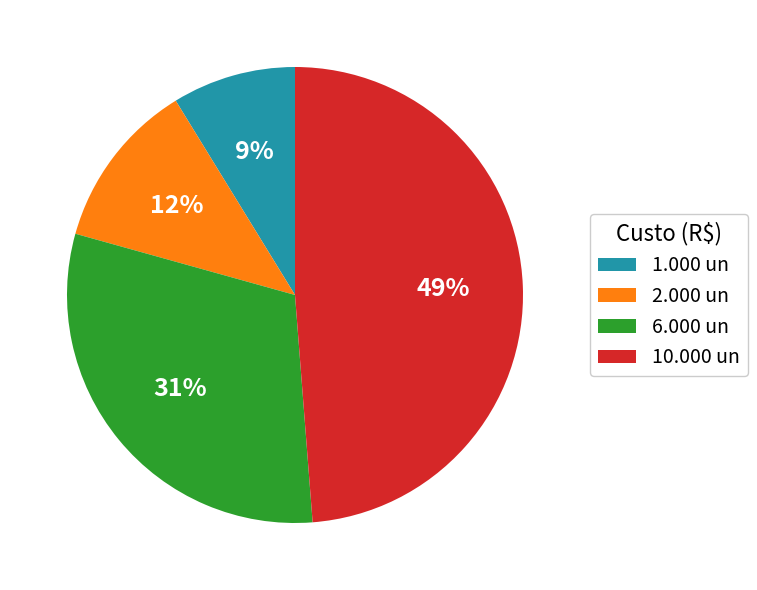

What is the largest slice in the pie chart?

10.000 un